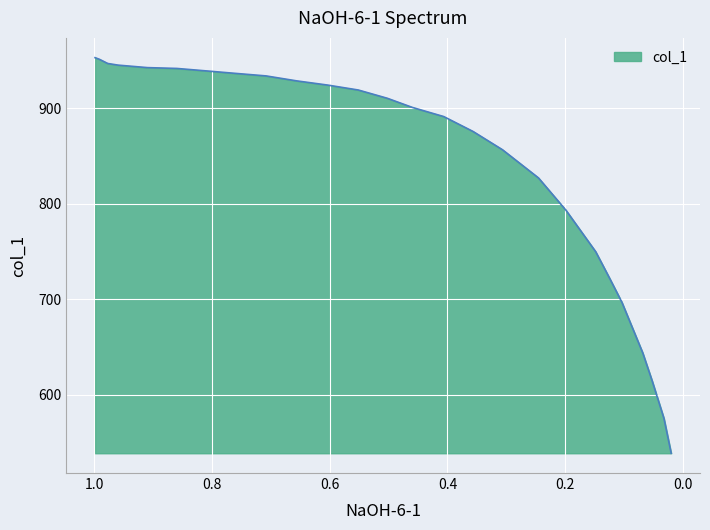

Does the chart display data point markers on the line(s)?

No